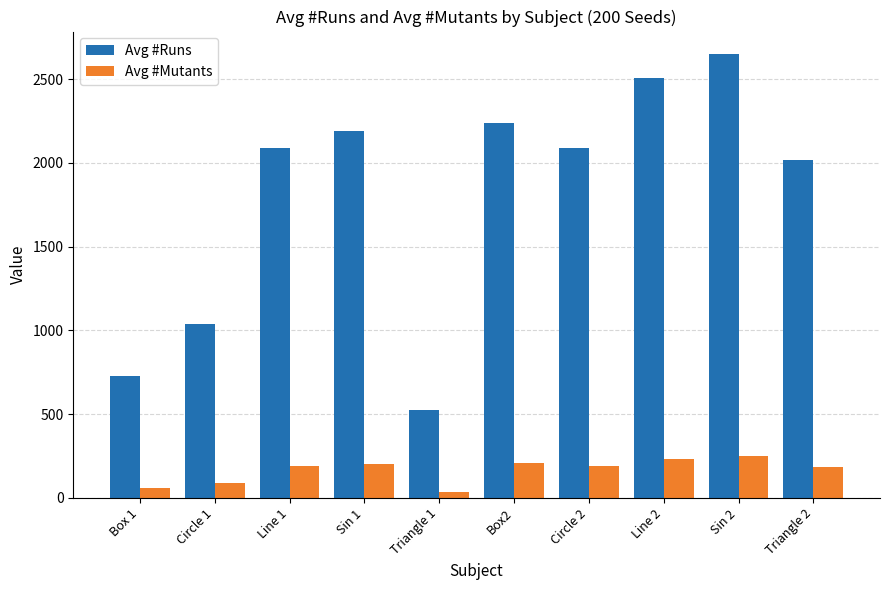

At which label is Avg #Runs closest to 1587?

Triangle 2